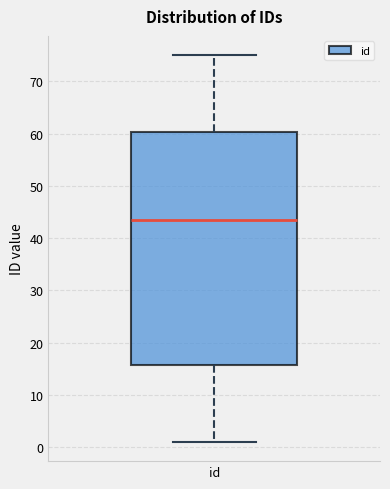

Where does the upper whisker of the box for id end on the y-axis? The values are not printed on the chart, so give them approximately, as read against the axis.

75